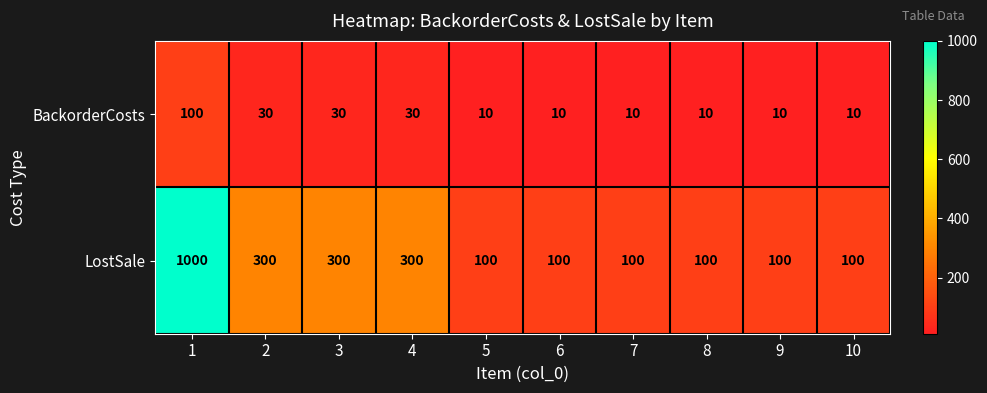

Reading left to right, what are all the values shown in this chart?

BackorderCosts: 100	30	30	30	10	10	10	10	10	10
LostSale: 1000	300	300	300	100	100	100	100	100	100